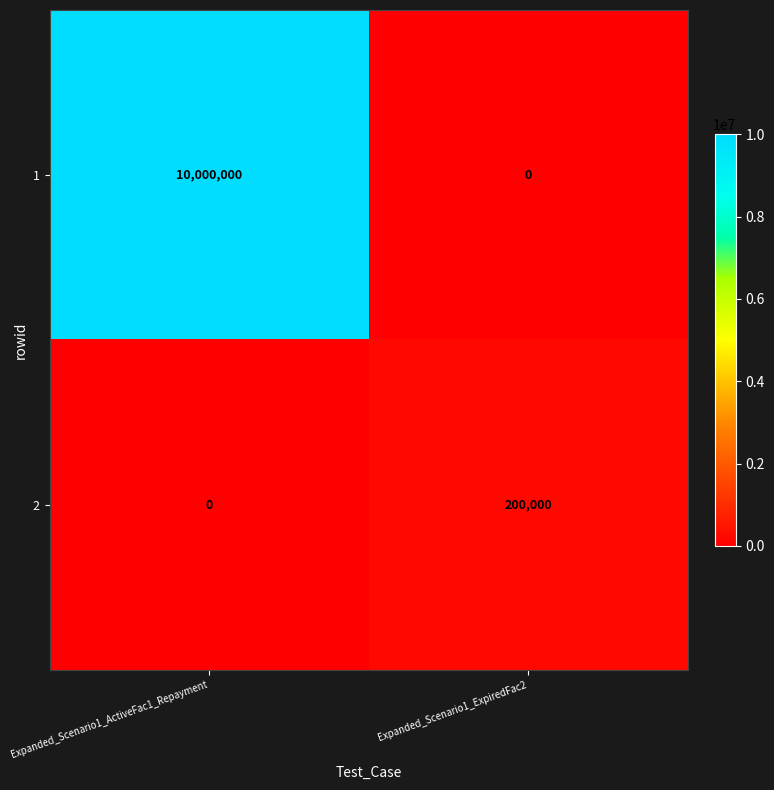

Reading left to right, what are all the values shown in this chart?

1: Expanded_Scenario1_ActiveFac1_Repayment=10000000	Expanded_Scenario1_ExpiredFac2=0
2: Expanded_Scenario1_ActiveFac1_Repayment=0	Expanded_Scenario1_ExpiredFac2=200000